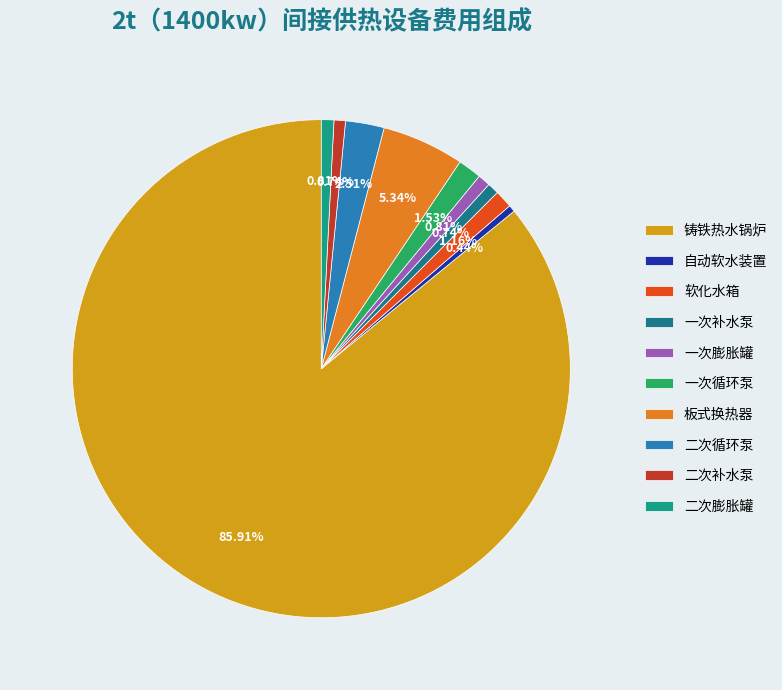

Which category has the smallest portion of the pie?

自动软水装置